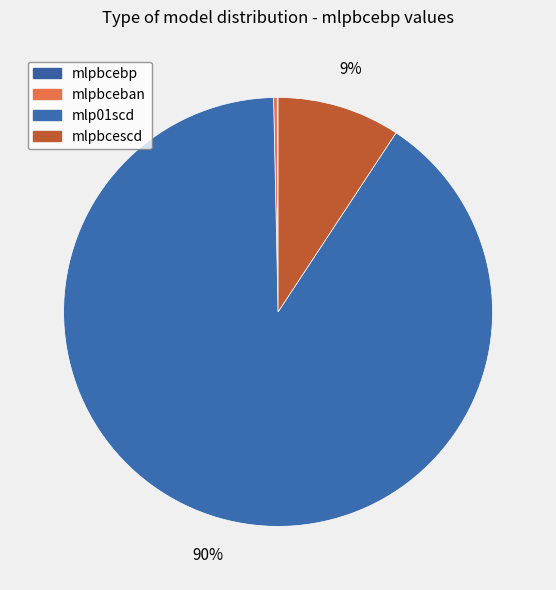

How much of the chart is everything except mlpbceban?

99.7%